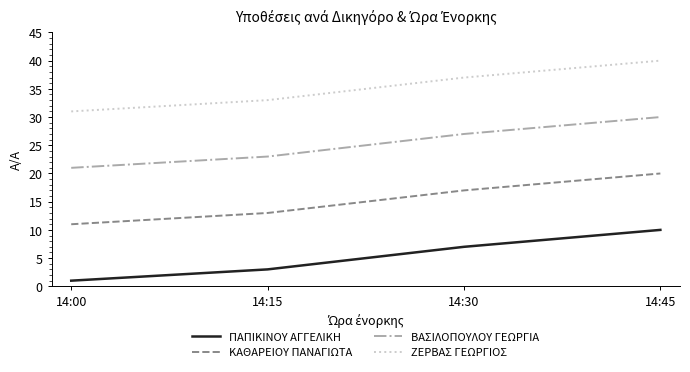

Read the ΚΑΘΑΡΕΙΟΥ ΠΑΝΑΓΙΩΤΑ value at 14:00.

11